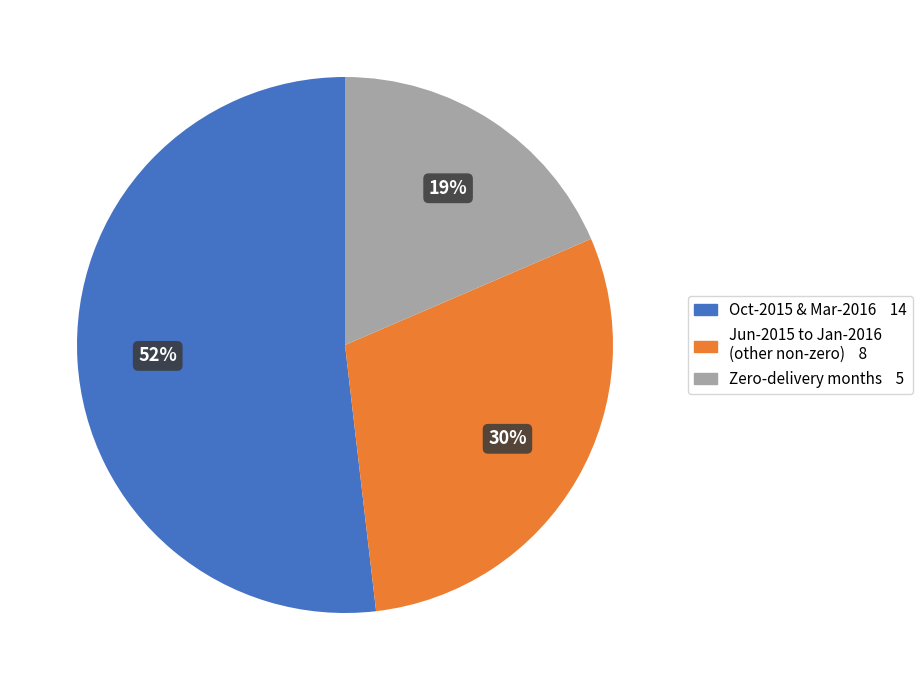

Is there any slice that represents more than half of the pie?

Yes